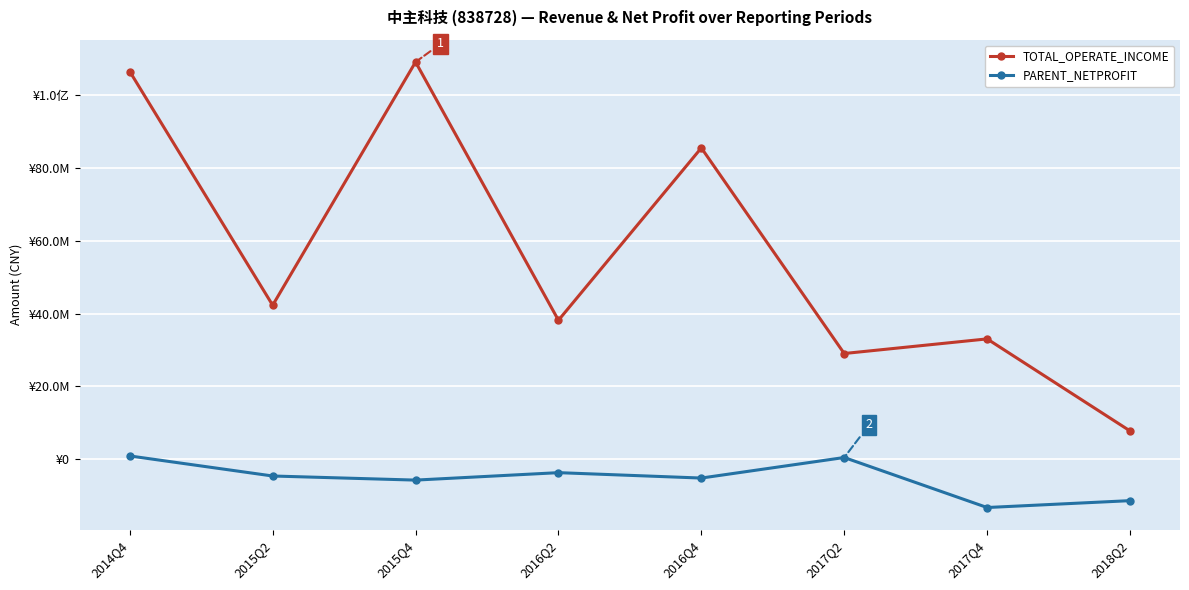

True or false: PARENT_NETPROFIT and TOTAL_OPERATE_INCOME cross at least once.

False